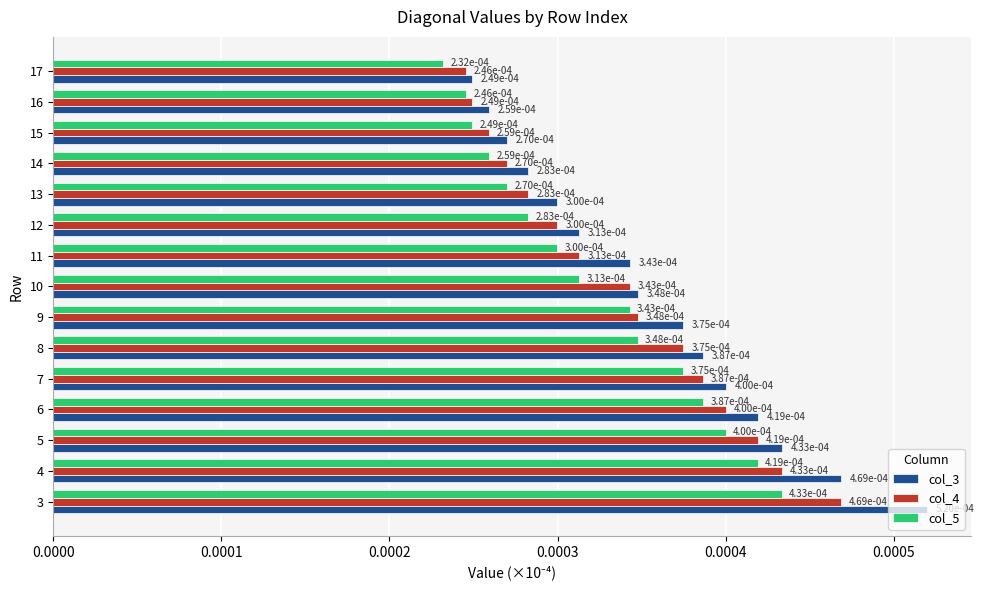

Count the col_3 values in the range 0 to 1.

15